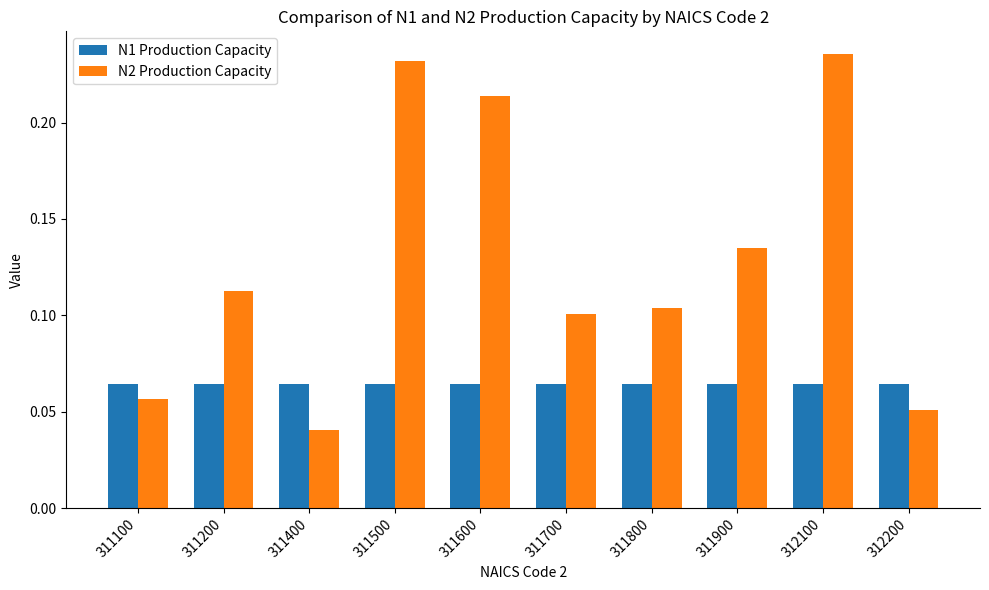

The N1 Production Capacity series shows 0.1 at 311800. True or false?

True